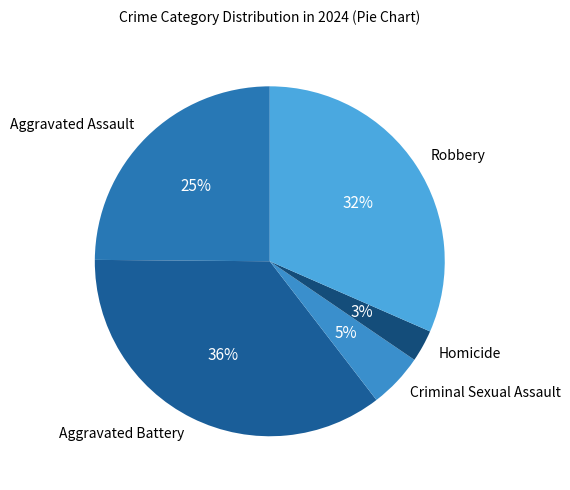

Which category has the smallest portion of the pie?

Homicide